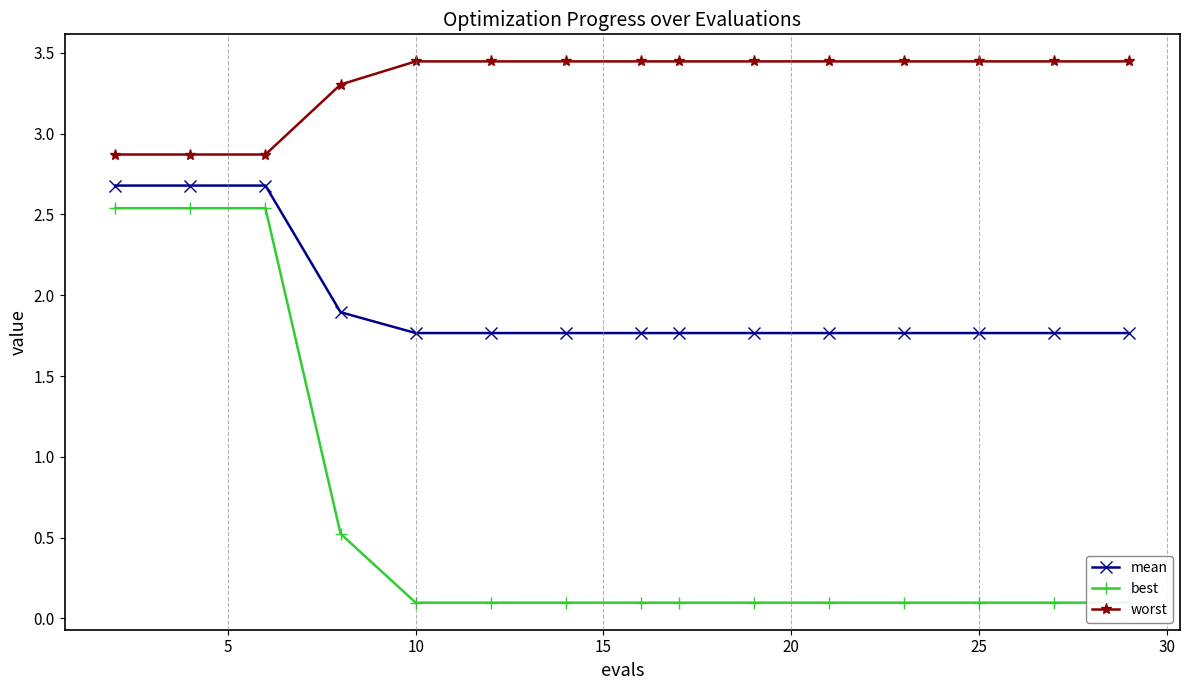

True or false: worst and mean intersect in this chart.

False